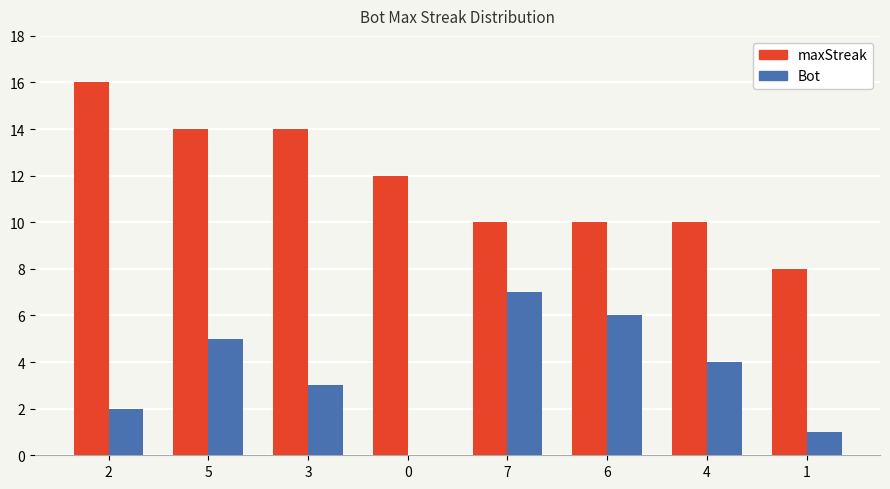

Which series has the largest total across all categories?

maxStreak